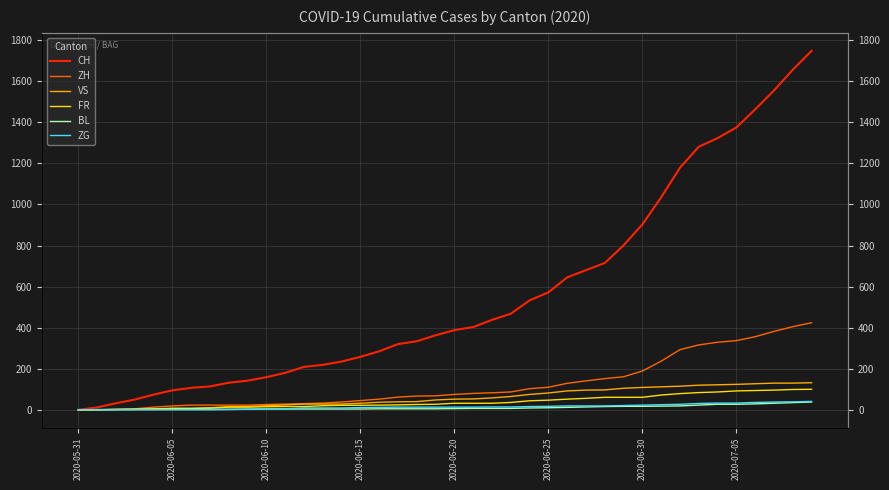

What is the total value across all series at 9?

200